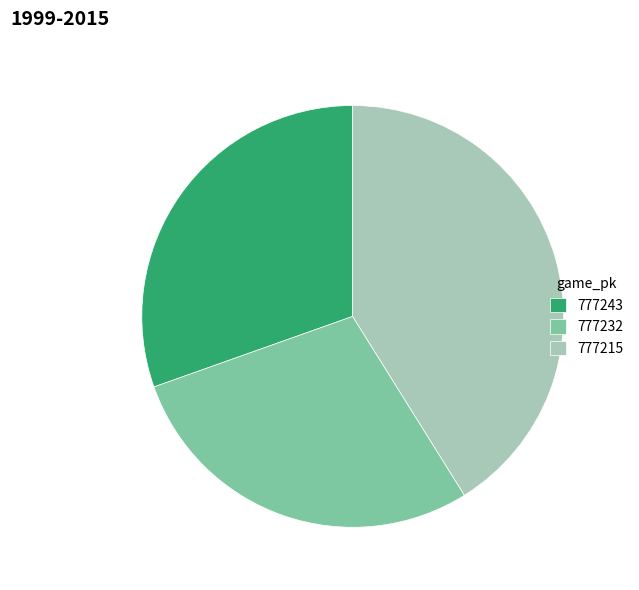

Is there a majority slice in this chart?

No